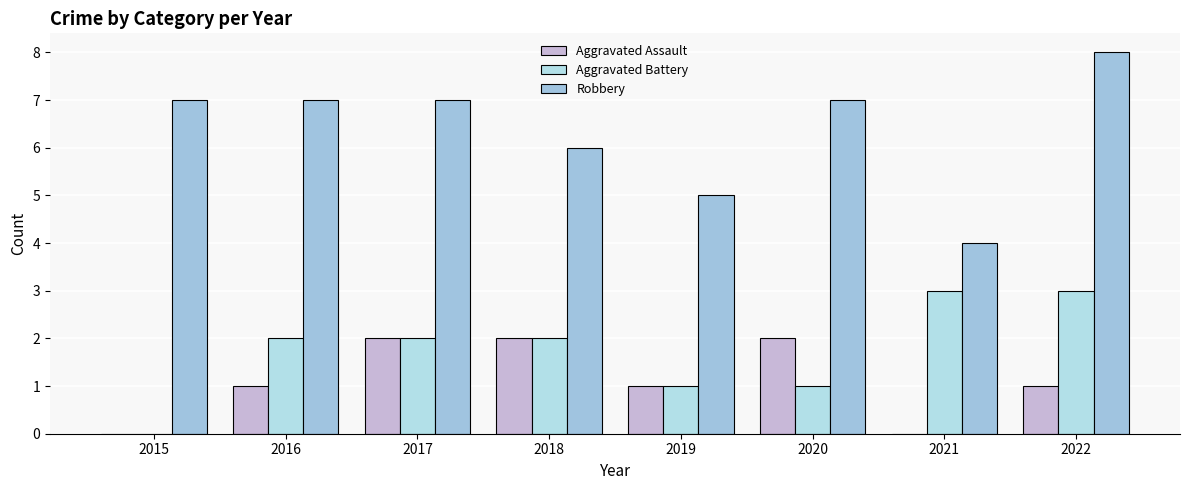

Count the number of categories in the chart.

8